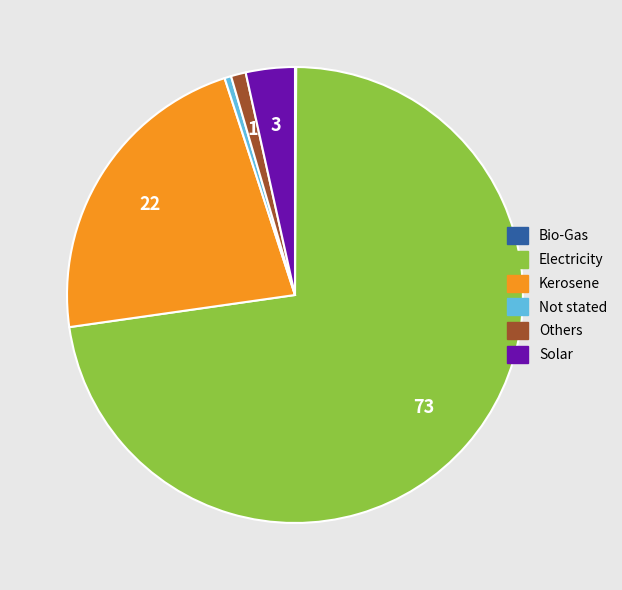

What is the majority slice?

Electricity